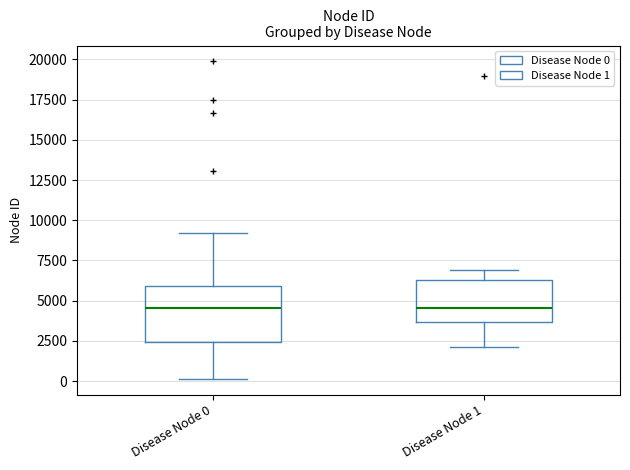

Which box is the tallest, from its lower edge to its upper edge?

Disease Node 0